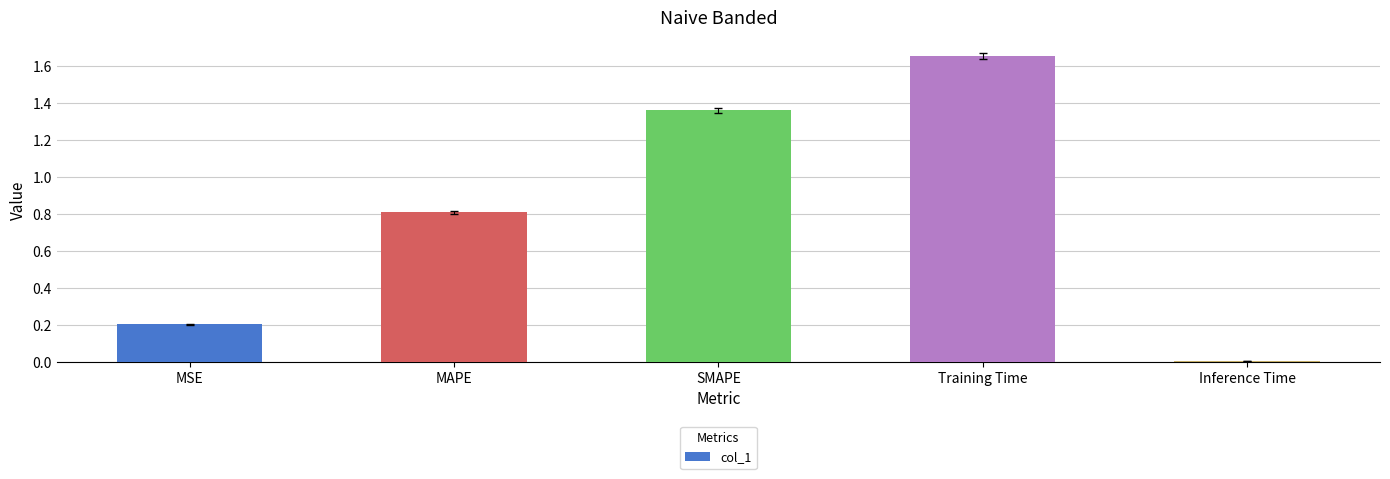

Which label corresponds to the smallest value in the chart?

Inference Time